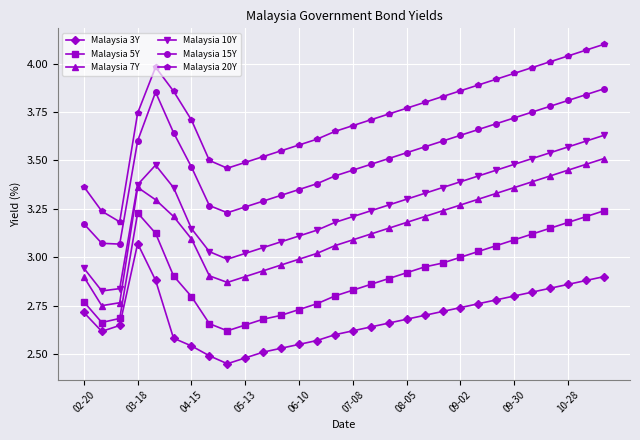

Which series has the widest spread of values?

Malaysia 20Y